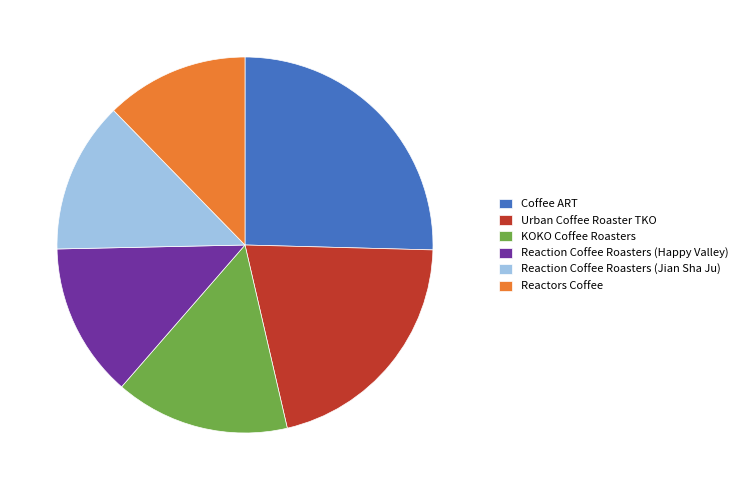

Does Reaction Coffee Roasters (Jian Sha Ju) account for over 50% of the chart?

No